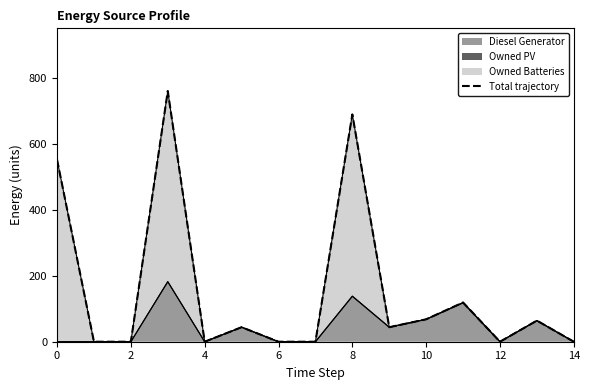

True or false: the data has more than 2 interior local peaks.

True